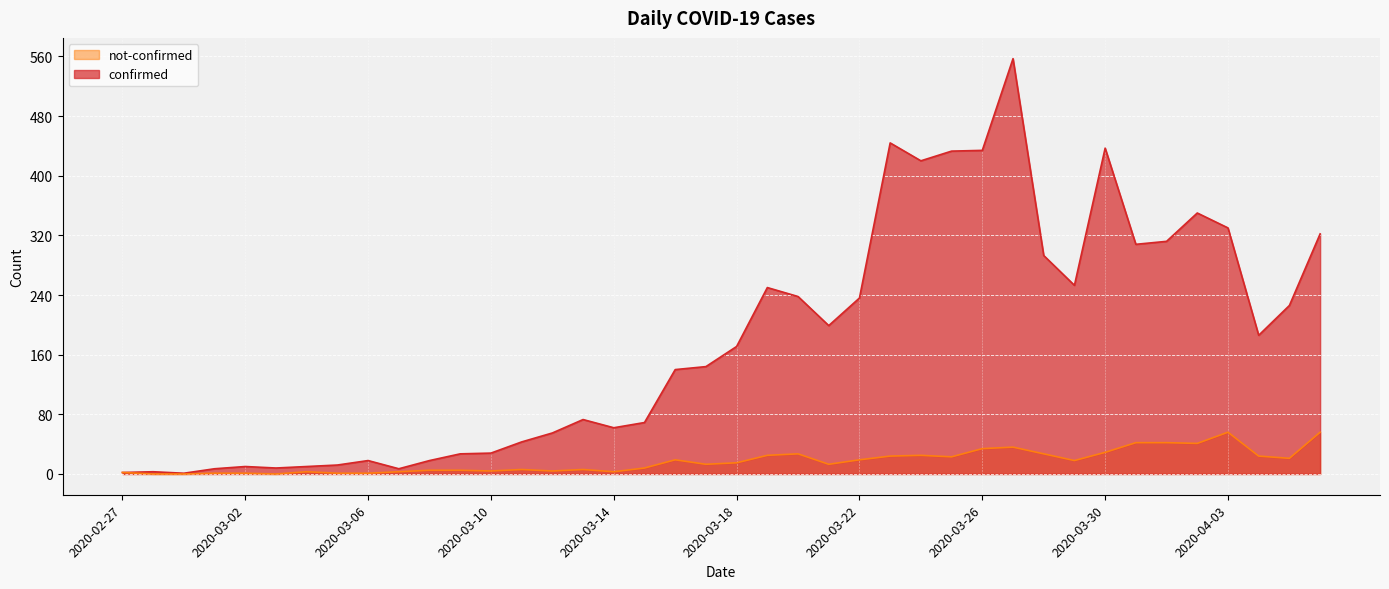

Where does the not-confirmed series first go above 15?

2020-03-16